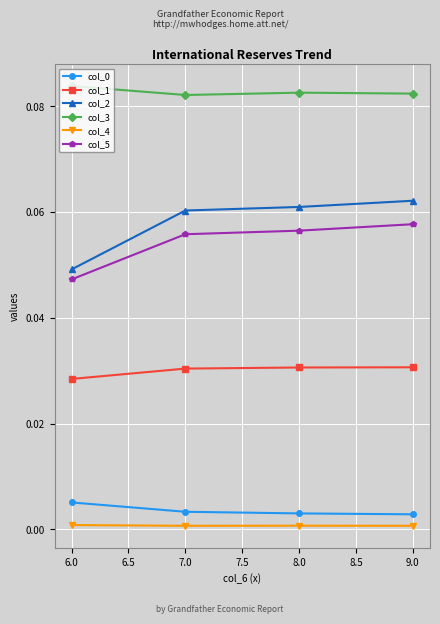

True or false: col_2 and col_0 intersect in this chart.

False